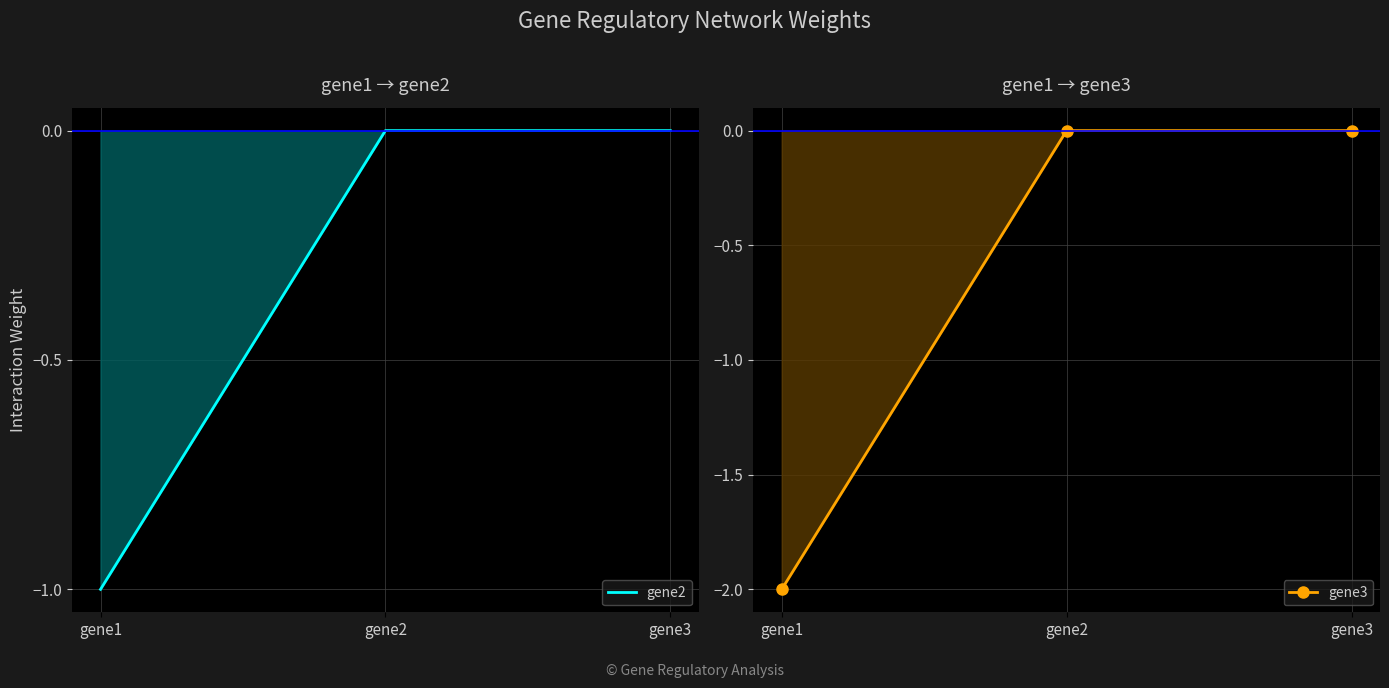

Does the chart have visible grid lines?

Yes